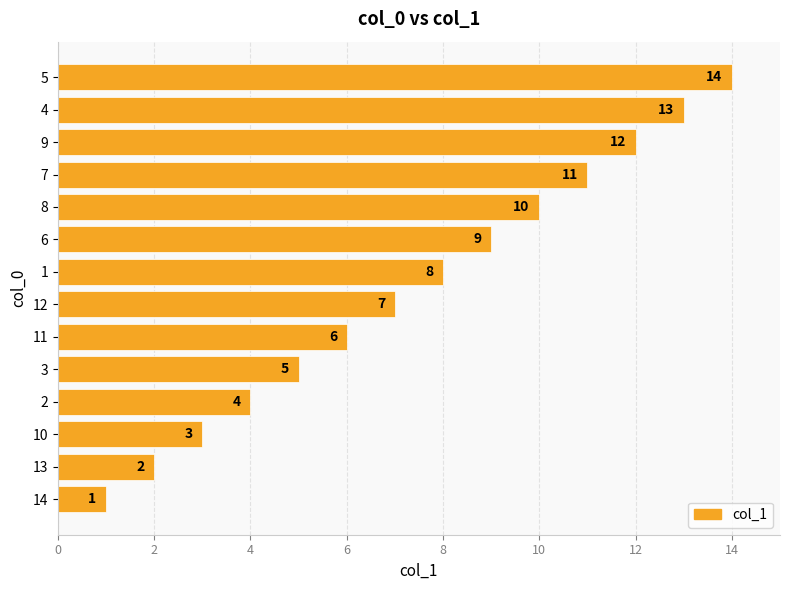

Which has a higher value, 12 or 9?

9